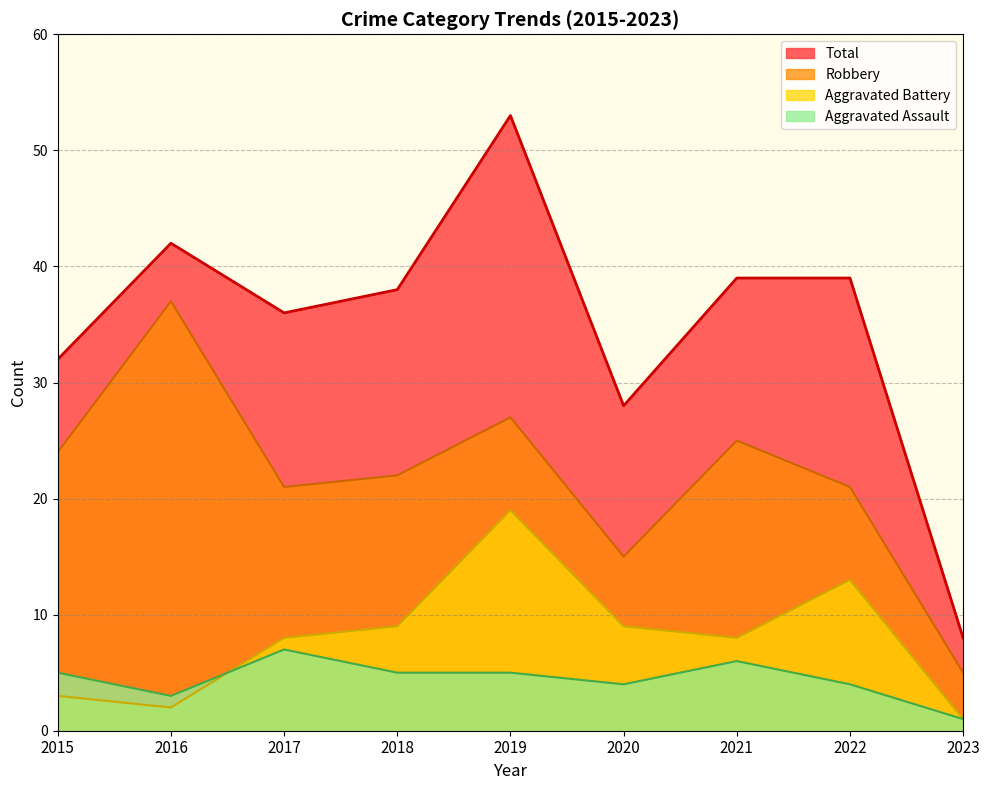

True or false: Aggravated Assault has more than 2 points higher than both neighbors.

False